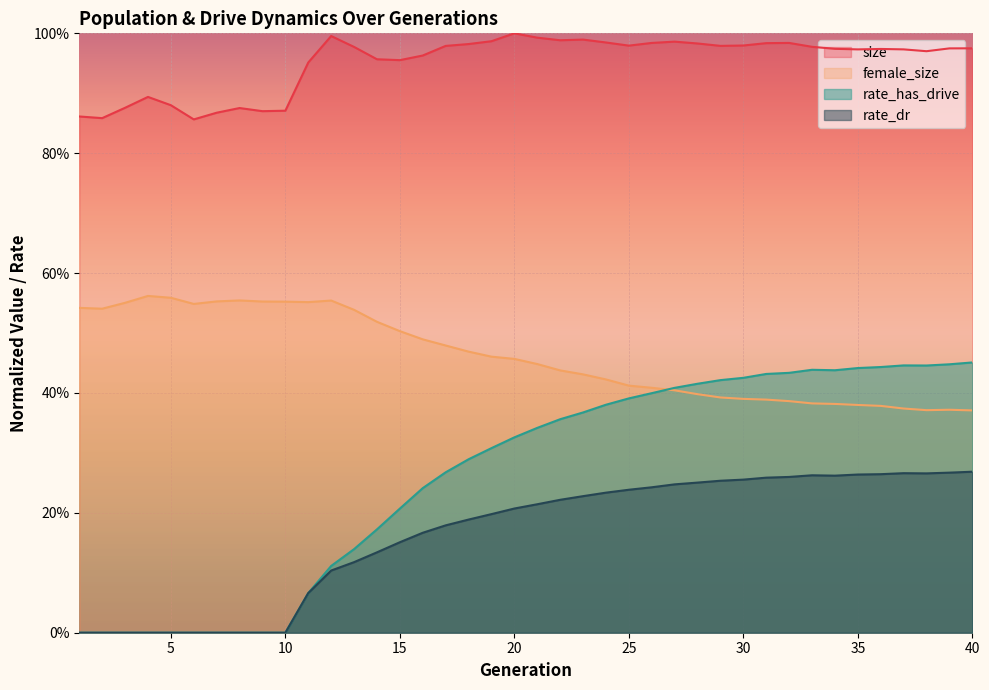

Rank the series by their maximum value, from highest to lowest.

size, female_size, rate_has_drive, rate_dr